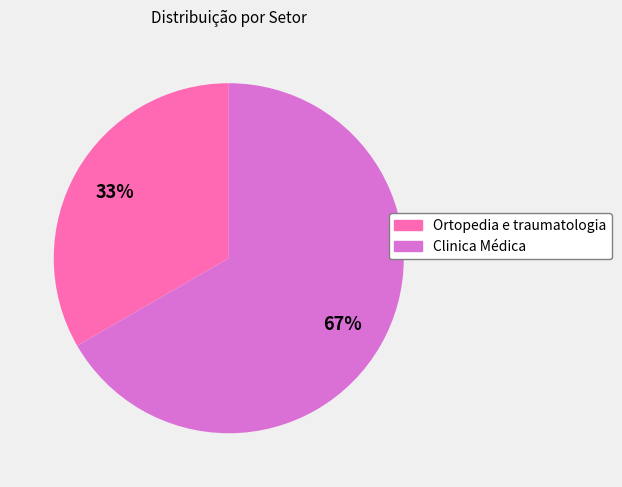

True or false: Clinica Médica accounts for 67% of the total.

True